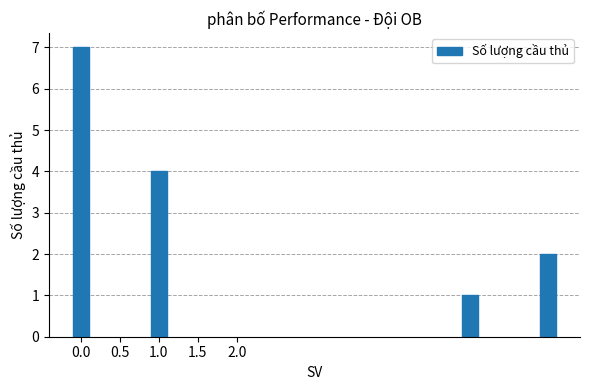

How many data points are less than 4?

2